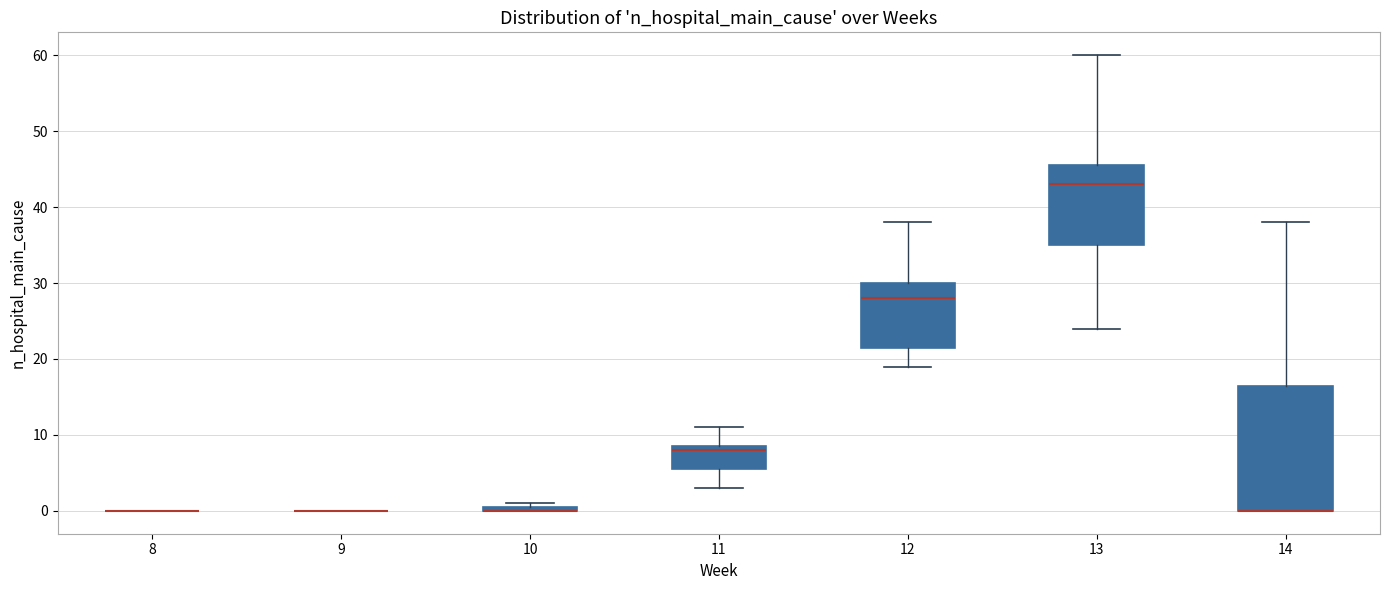

Where is the upper edge of the box at x = 14 on the y-axis? The values are not printed on the chart, so give them approximately, as read against the axis.

17